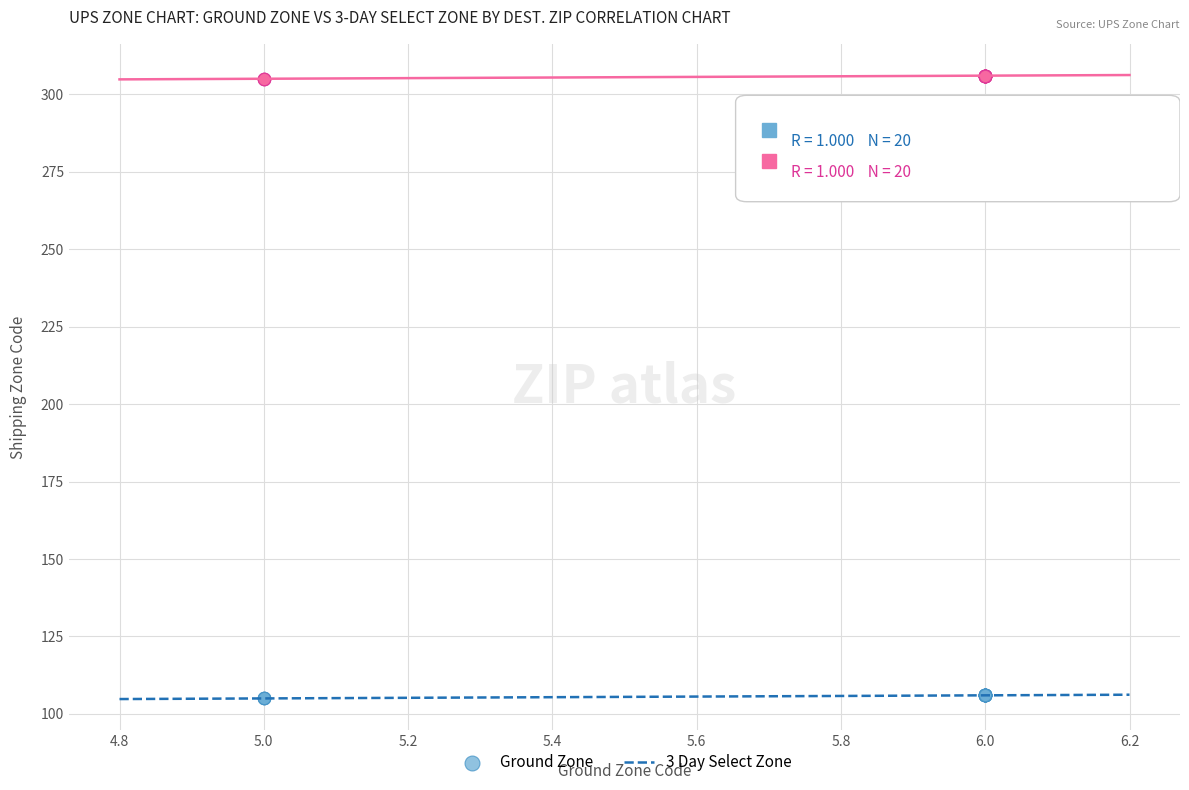

Which series reaches the minimum Y coordinate?

Ground Zone